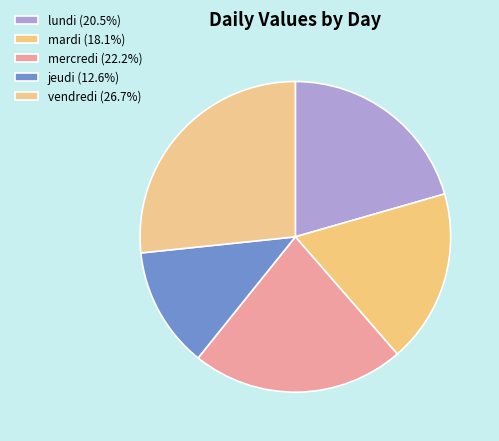

Count the number of slices in the pie.

5